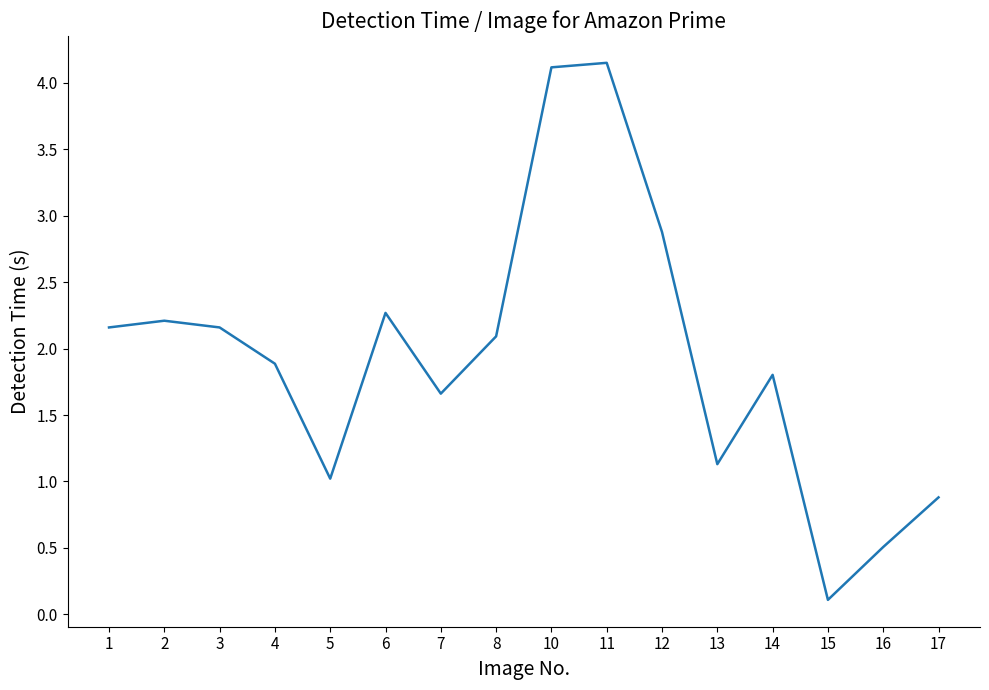

What is the difference between the values at 12 and 7?

1.2